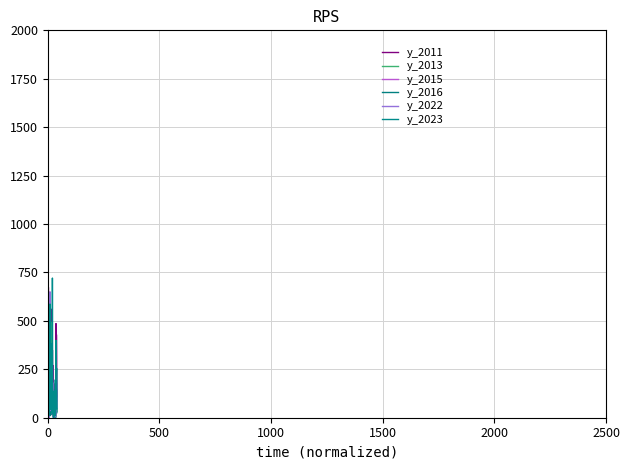

How many lines are shown in the chart?

6